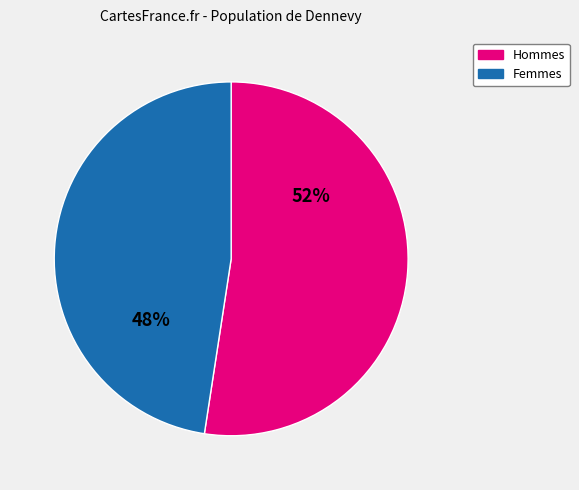

To the nearest percent, what is the average slice percentage?

50%